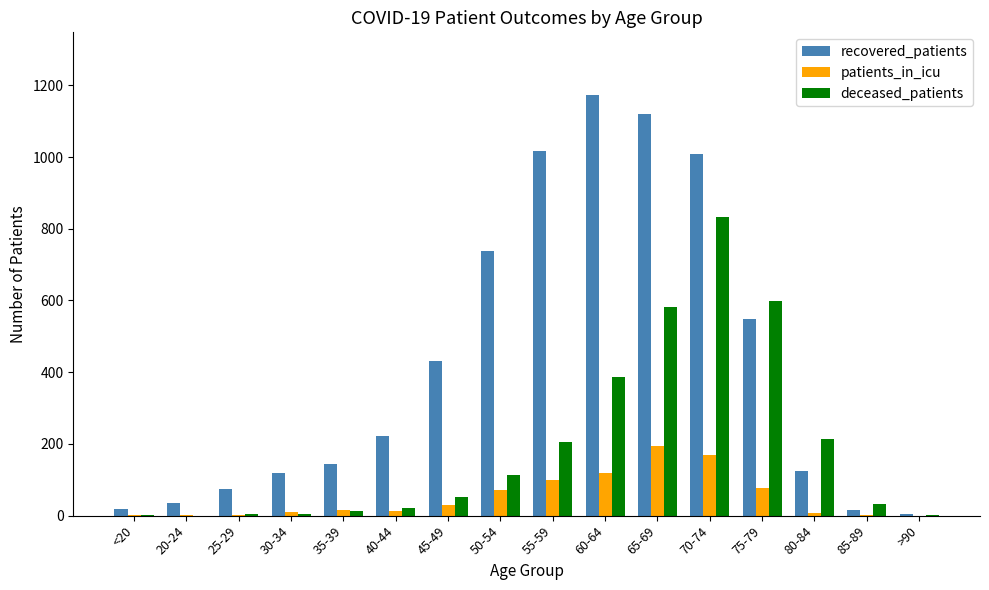

Between 40-44 and 70-74, which series saw the biggest shift?

deceased_patients